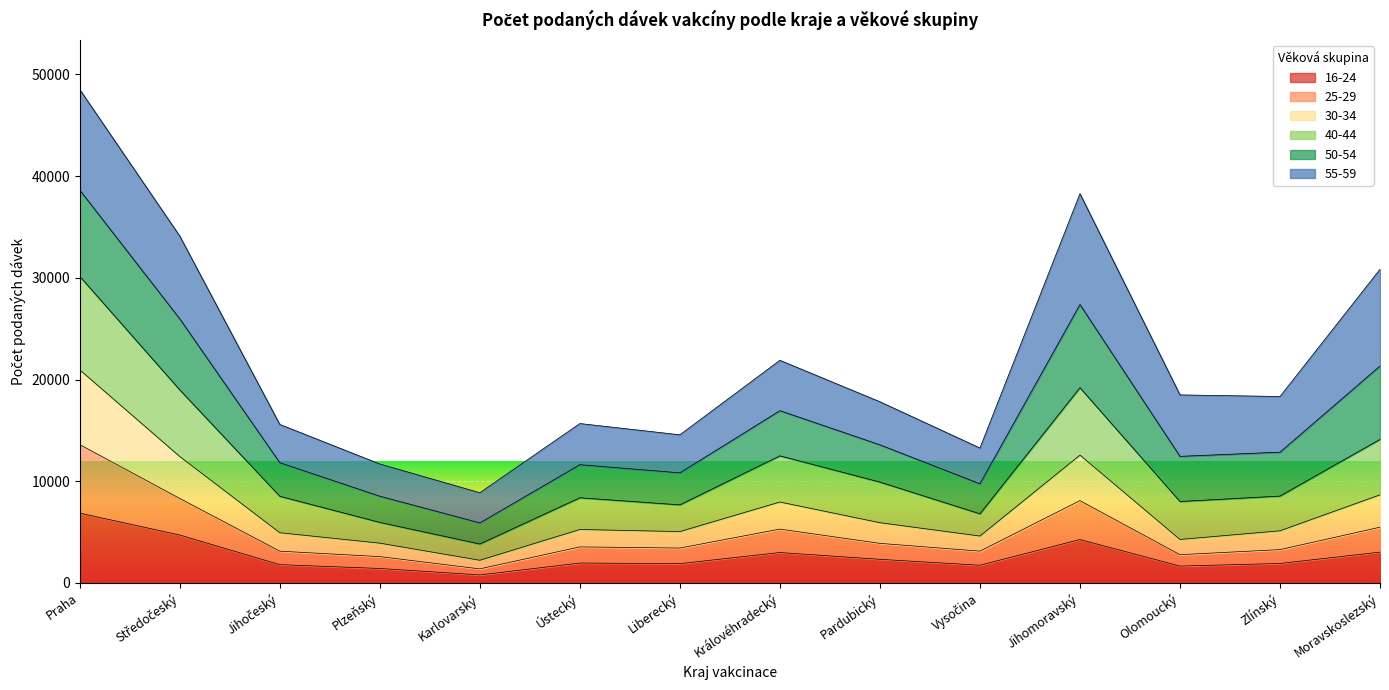

At which category does 25-29 reach its first local valley?

Karlovarský